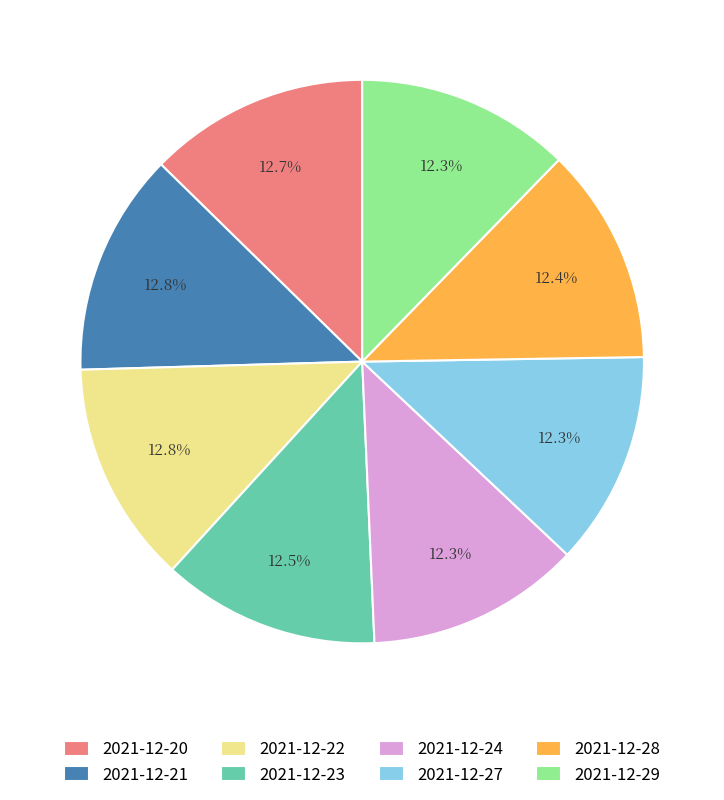

What is the ratio of the value at 2021-12-21 to the value at 2021-12-24?

1.0